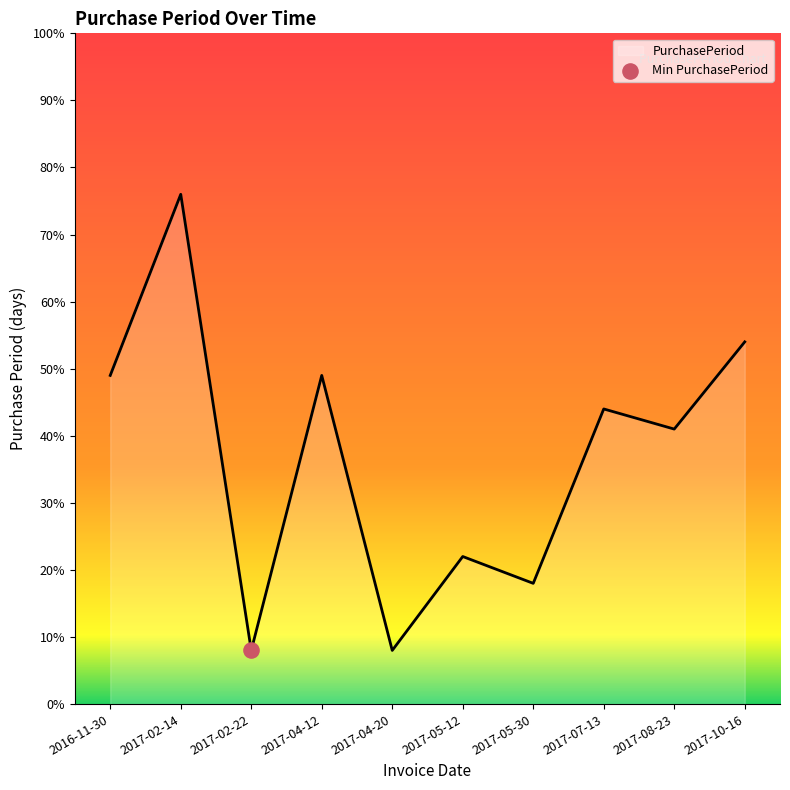

Approximately how many times larger is the value at 2017-07-13 compared to 2017-05-12?

2.0